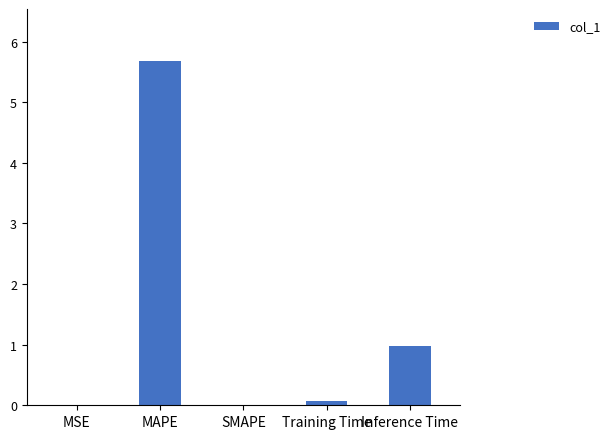

What is the sum of all values?

6.7